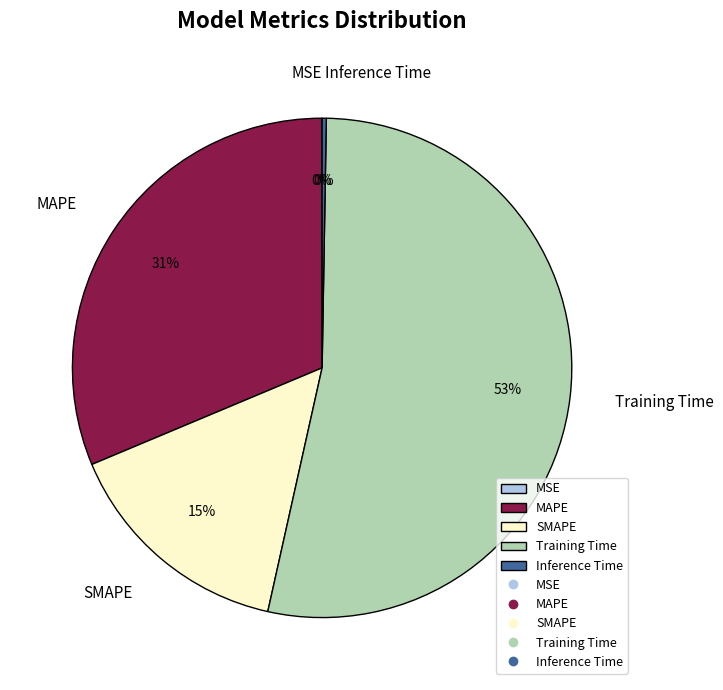

True or false: SMAPE accounts for 15% of the total.

True